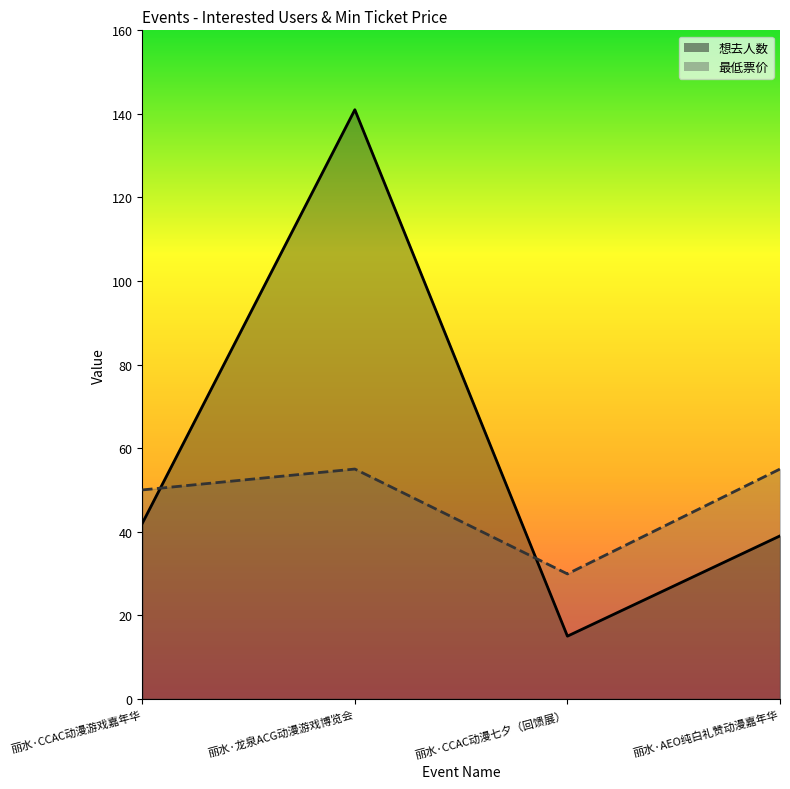

What is the sum of the 想去人数 values at 丽水·AEO纯白礼赞动漫嘉年华 and 丽水·CCAC动漫七夕（回馈展）?

54.0